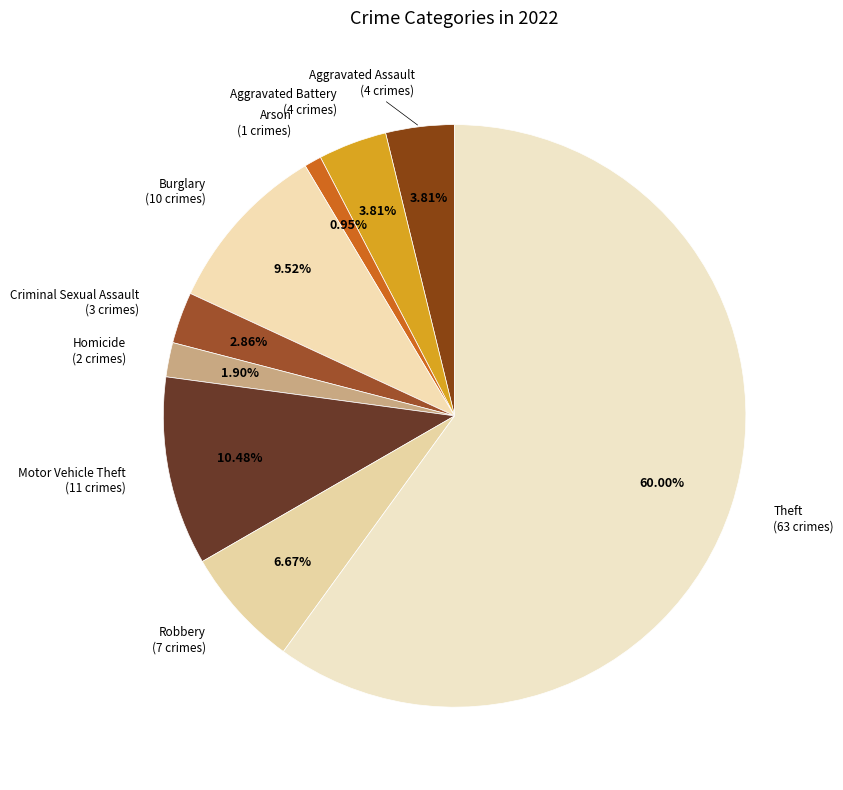

What is the smallest slice in the pie chart?

Arson